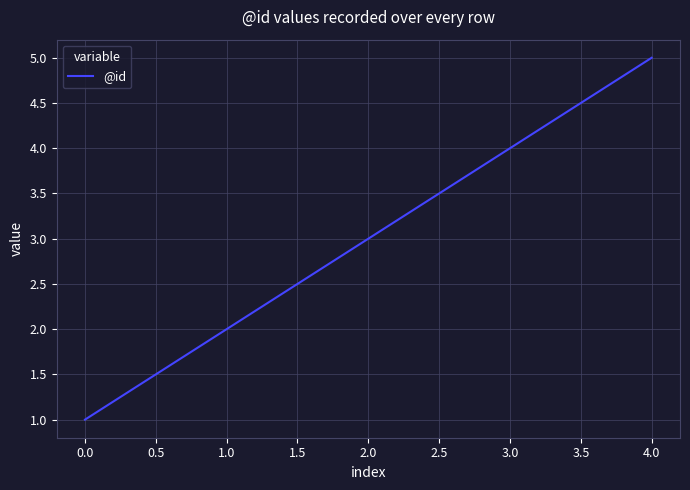

Which has a higher value, 3.0 or 4.0?

4.0